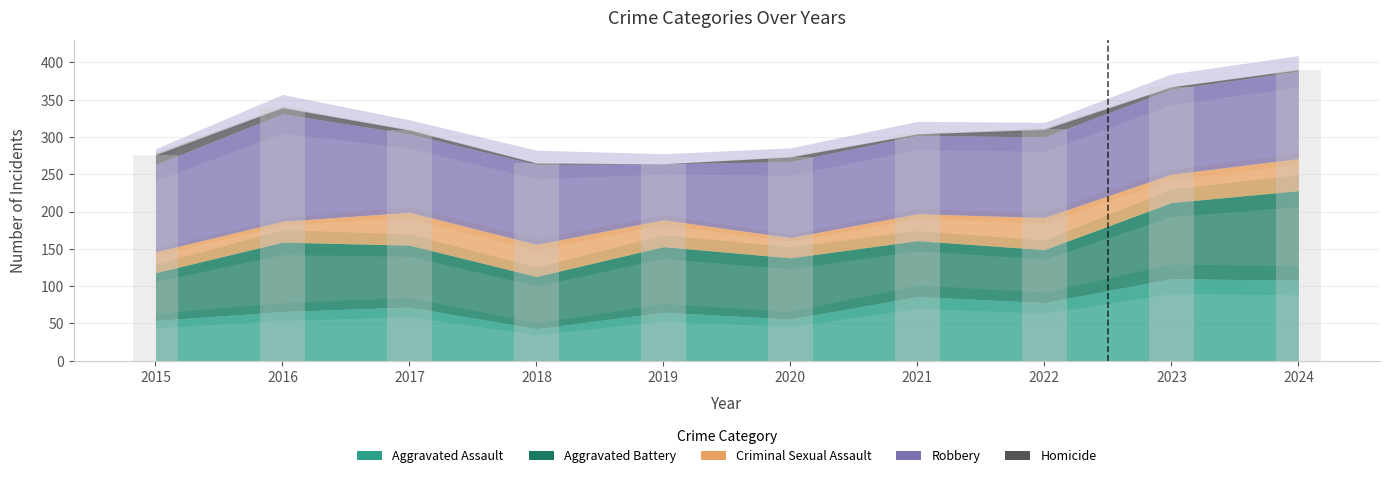

What is the greatest value displayed?

144